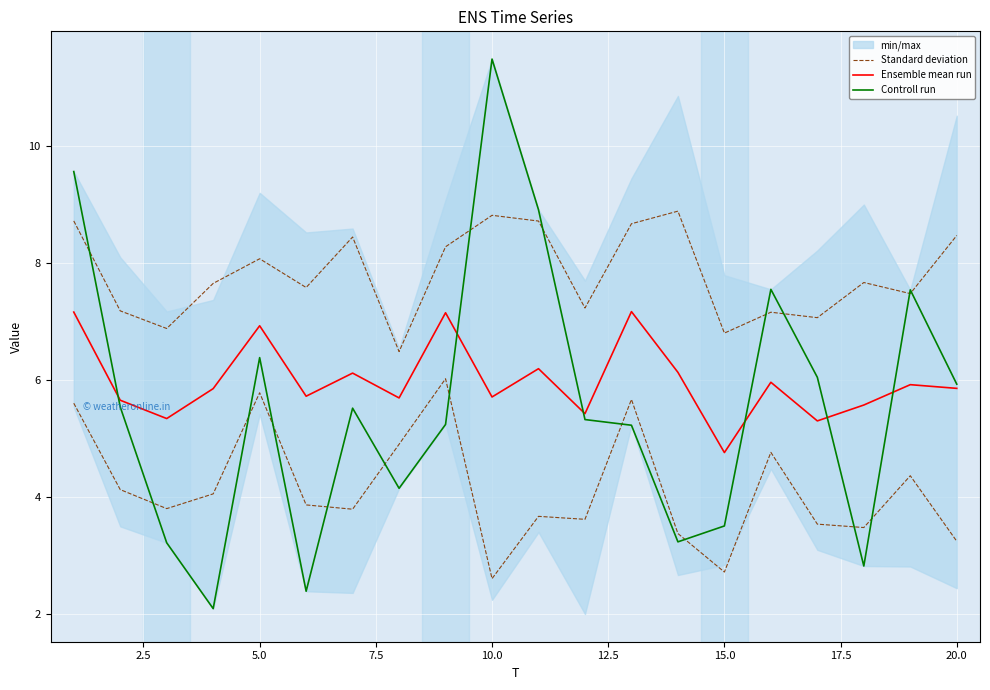

How many data points in Standard deviation are less than 7?

3